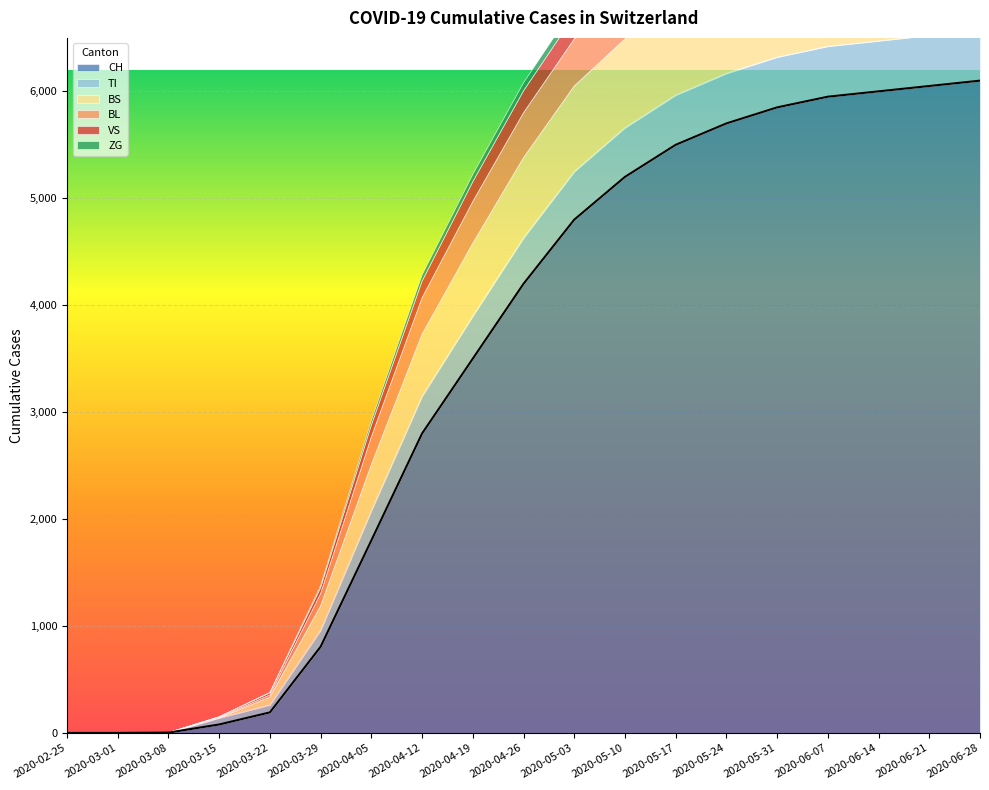

True or false: TI and BL intersect in this chart.

False